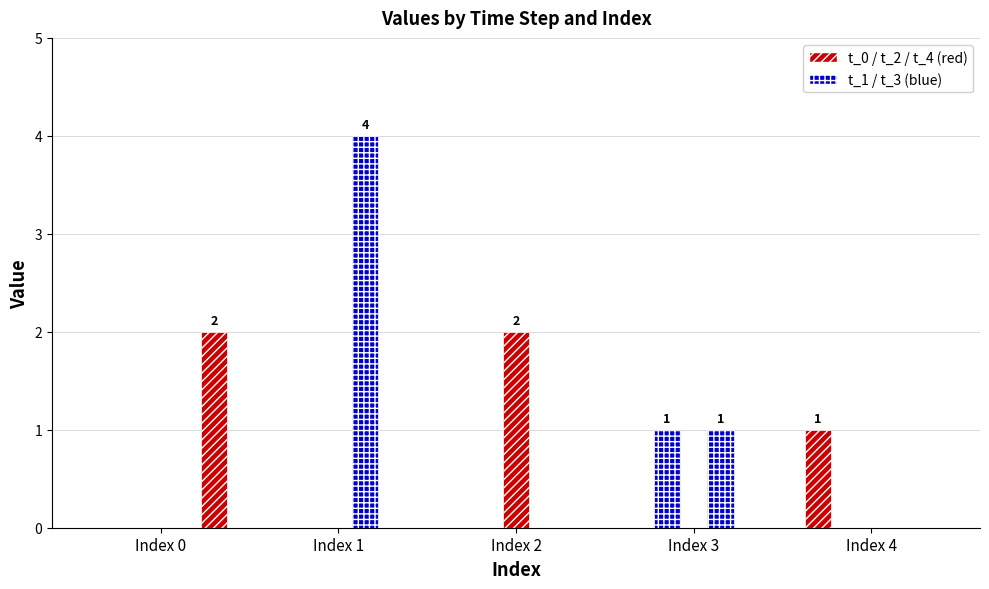

Are the bars horizontal?

No